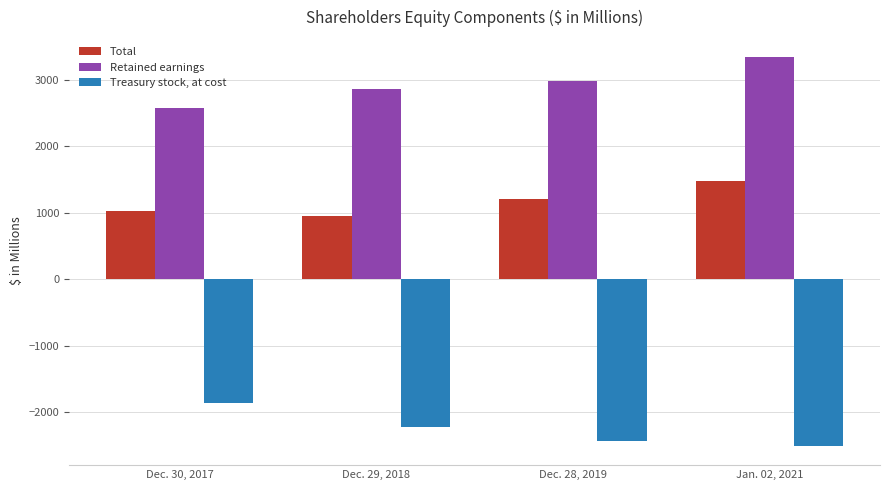

At which label does Retained earnings reach its peak?

Jan. 02, 2021